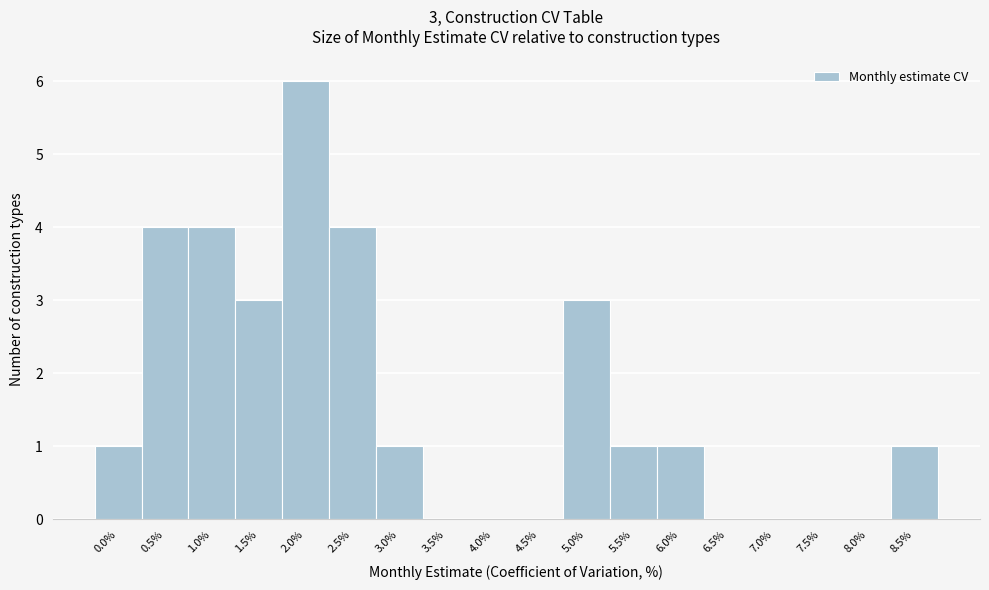

Reading left to right, what are all the values shown in this chart?

0.0%=1	0.5%=4	1.0%=4	1.5%=3	2.0%=6	2.5%=4	3.0%=1	3.5%=0	4.0%=0	4.5%=0	5.0%=3	5.5%=1	6.0%=1	6.5%=0	7.0%=0	7.5%=0	8.0%=0	8.5%=1